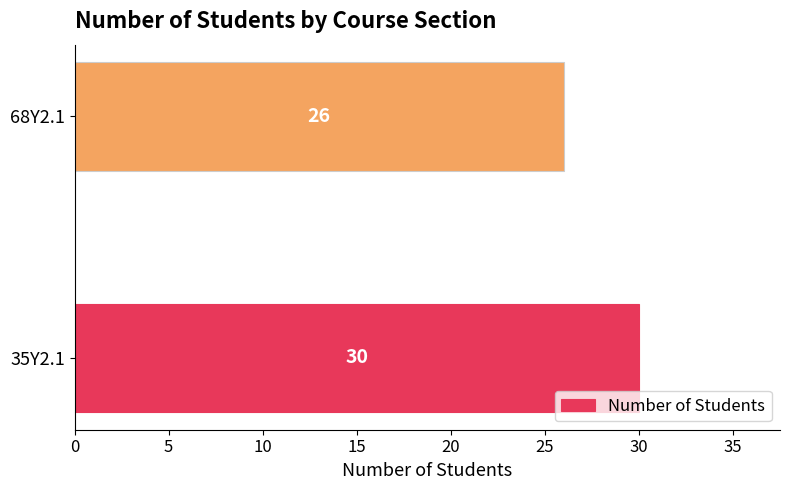

How many data points does each series have?

2